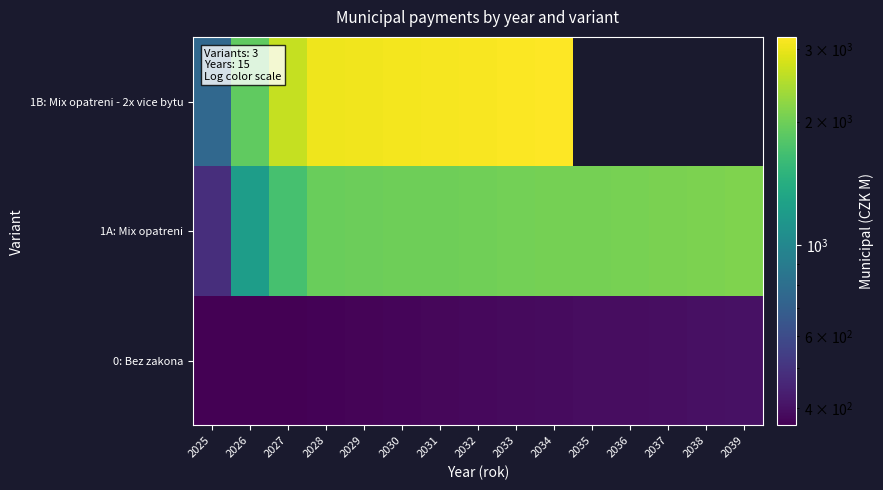

Which has a higher value, 2037 or 2028?

2037